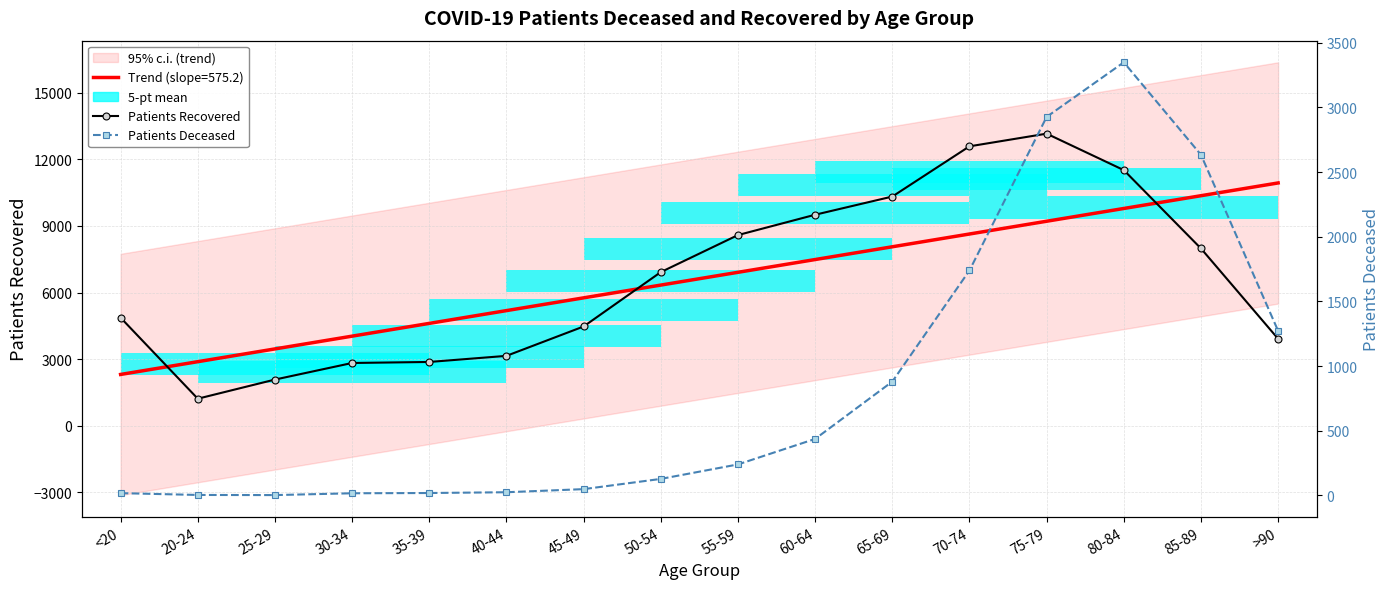

What is the value of the Patients Recovered point at the 15th from the left?

7985